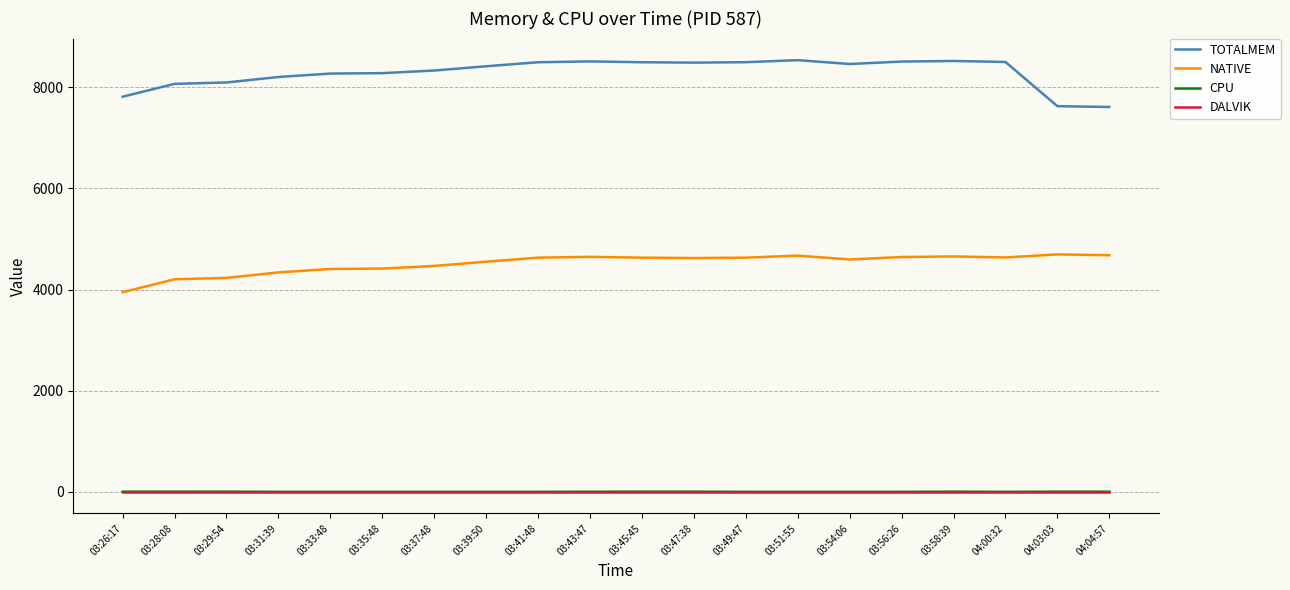

What is the sum of the TOTALMEM values at 03:28:08 and 03:33:48?

16342.0